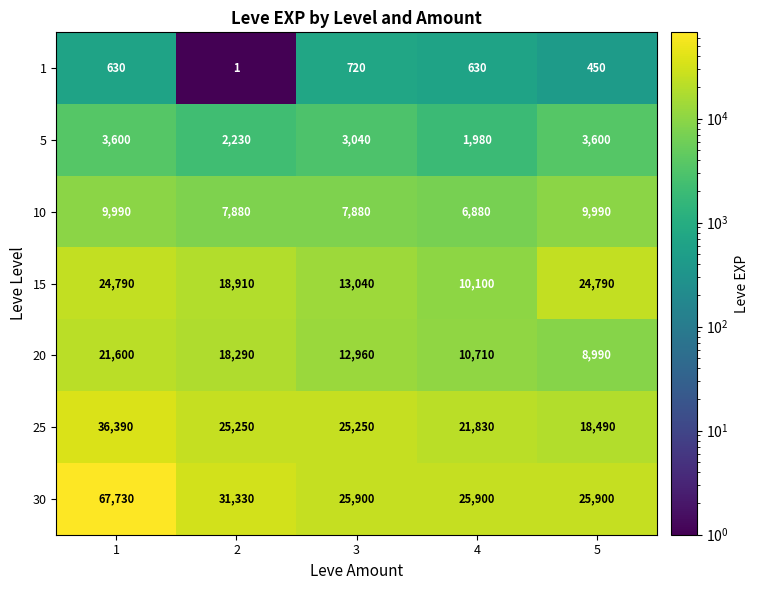

Which series has the widest spread of values?

30